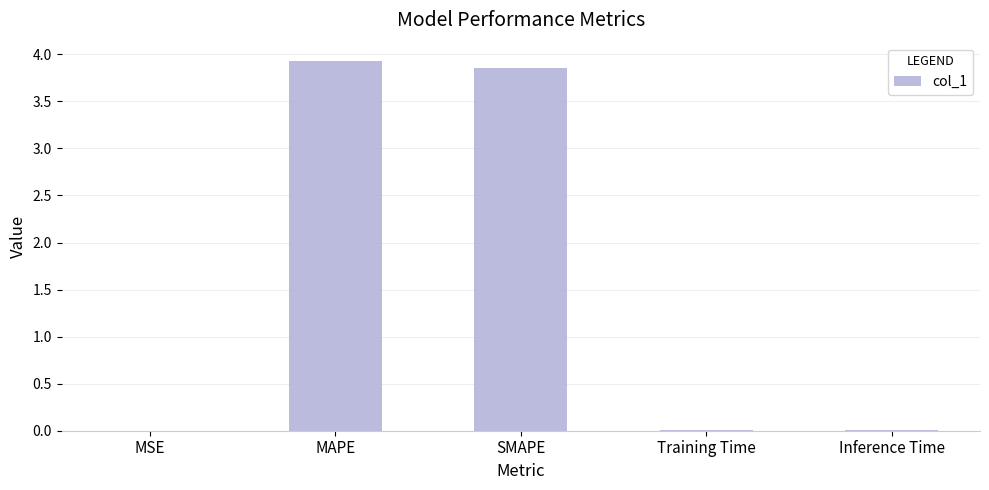

True or false: the data shows 3.9 at SMAPE.

True